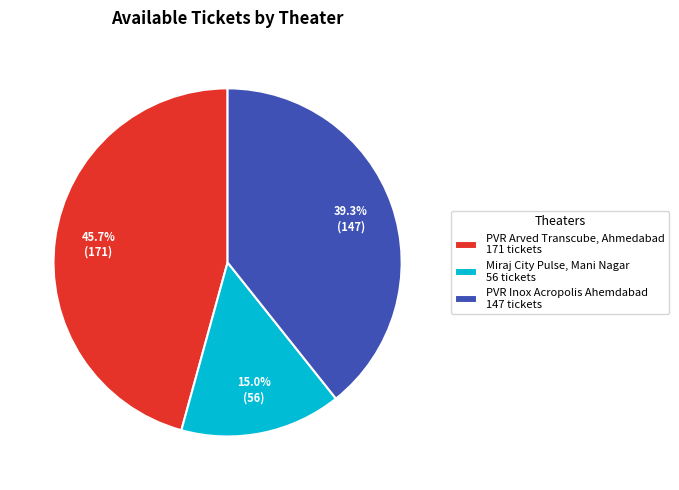

How many slices are in this pie chart?

3